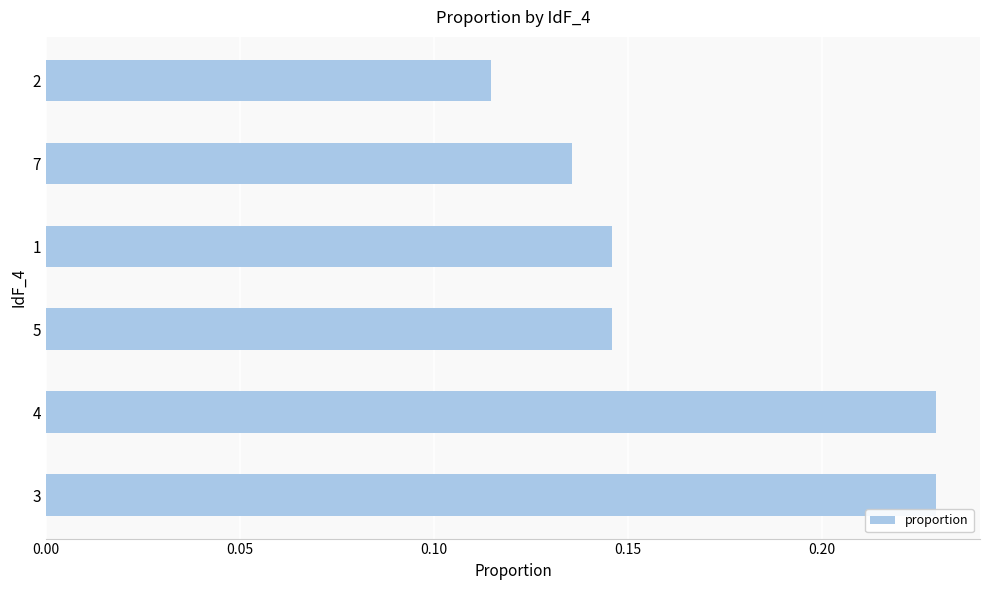

Is it true that the value at 5 is 0.2?

False